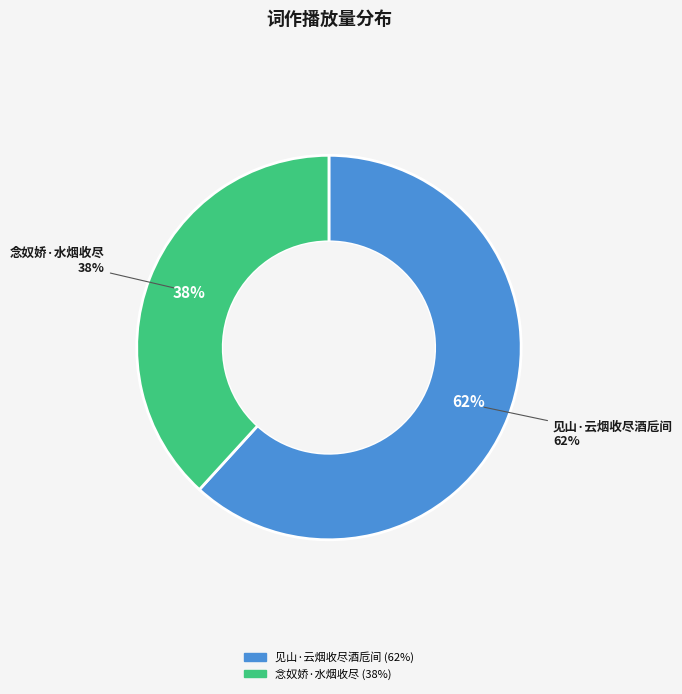

To the nearest percent, what is the difference between the 念奴娇·水烟收尽 and 见山·云烟收尽酒卮间 slice percentages?

24%